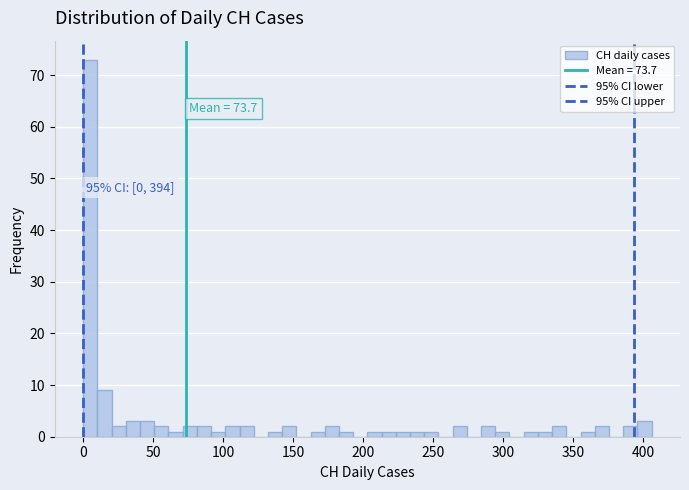

Around what value on the x-axis is the tallest bar? Give the approximate position of its centre, as read against the axis.

5